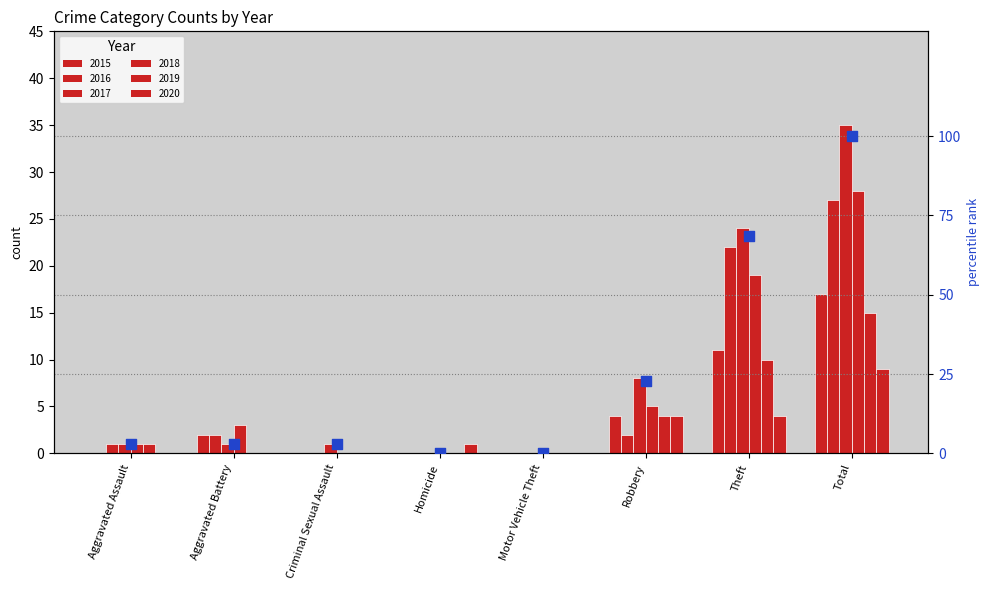

Which has a higher value, Total or Motor Vehicle Theft?

Total